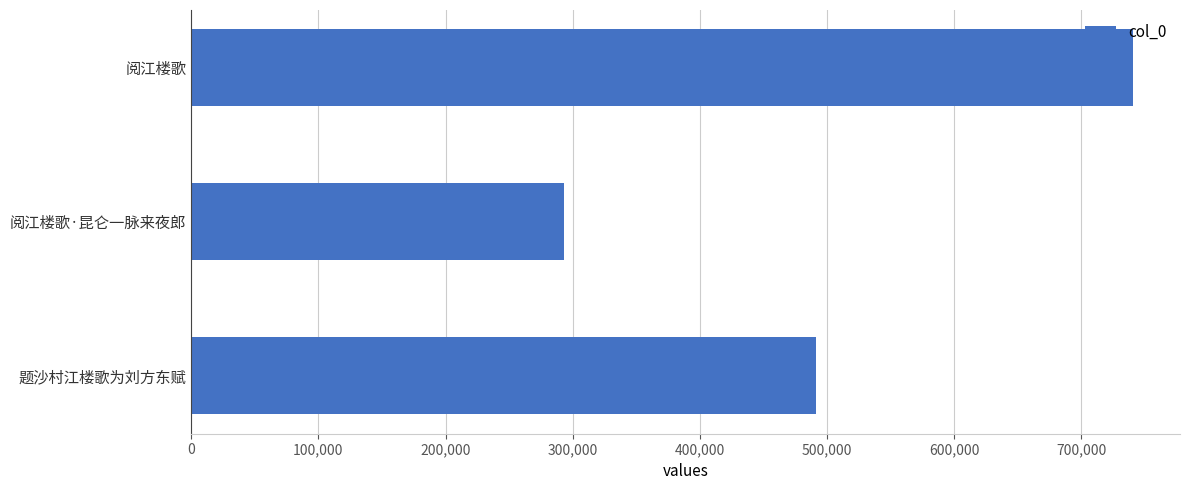

The value at 阅江楼歌·昆仑一脉来夜郎 is 425677. True or false?

False